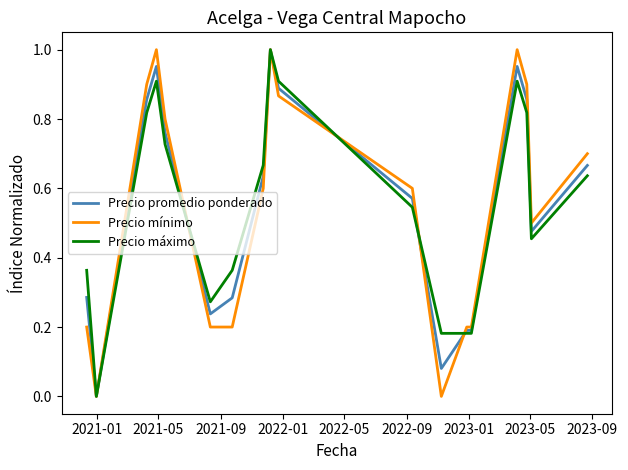

After their last crossing, which series has the higher values: Precio promedio ponderado or Precio mínimo?

Precio mínimo